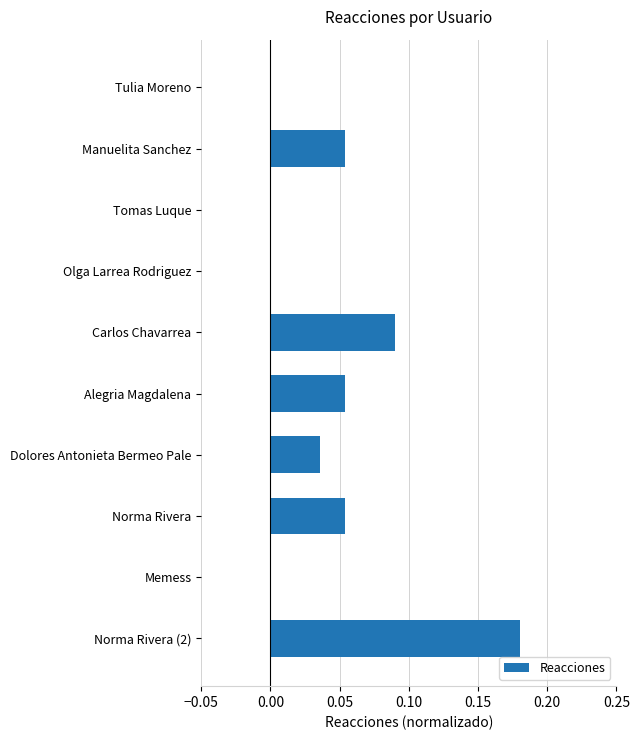

Are the bars grouped side by side (vs. stacked)?

No